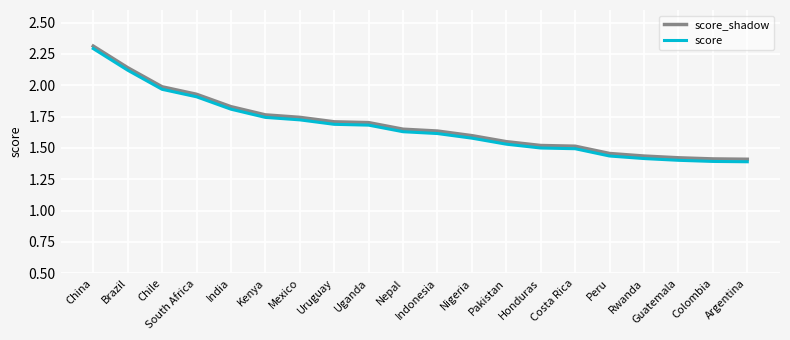

Is the value of score_shadow at China greater than the value of score at Nepal?

Yes